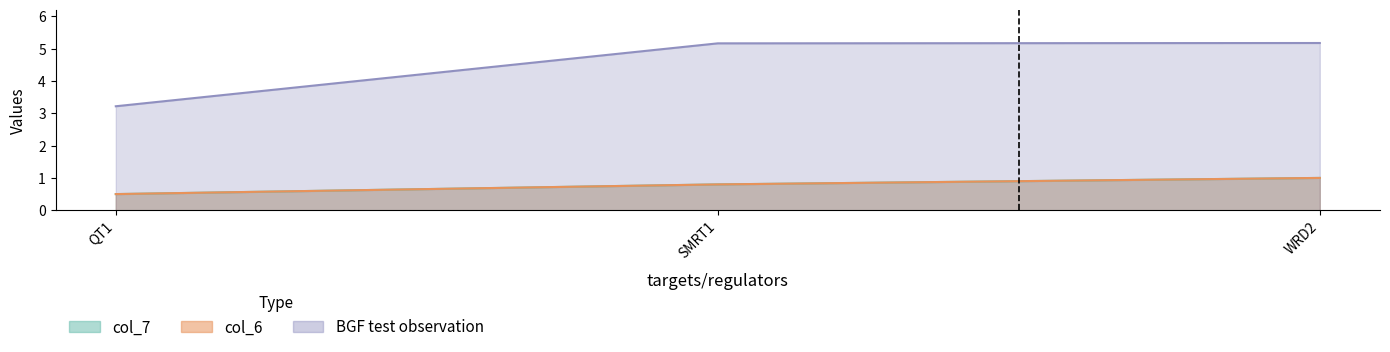

Which has a higher value, QT1 or WRD2?

WRD2